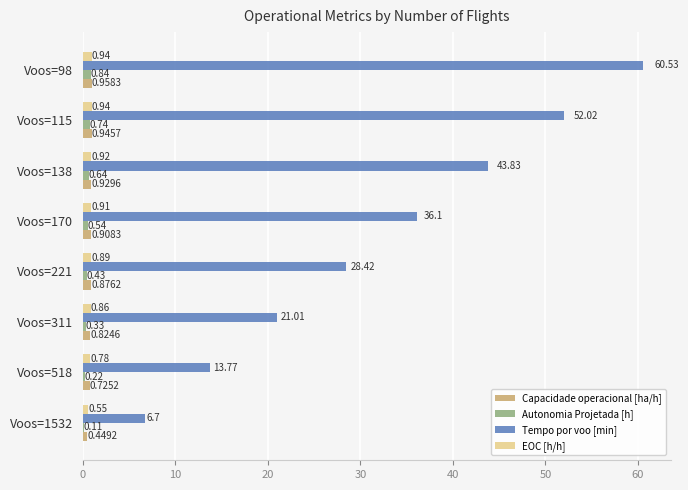

At which category is the sum across all series the highest?

Voos=98